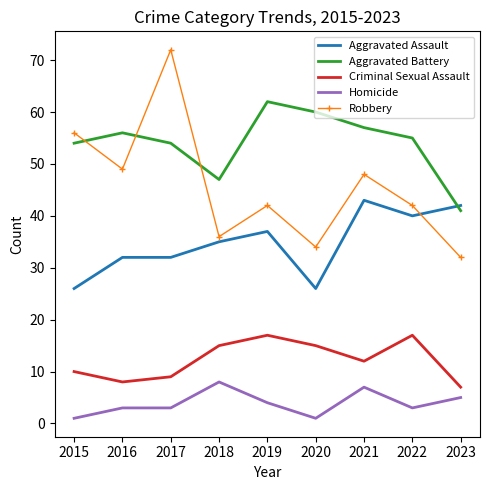

What is the lowest value of the Robbery series?

32